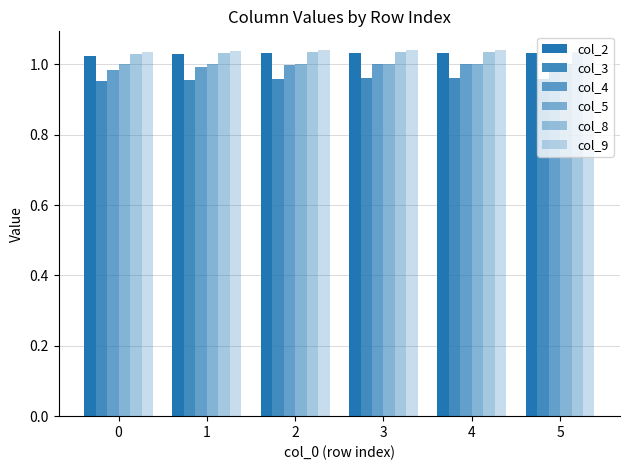

Reading left to right, transcribe all the data shown in this chart.

col_2: 0=1.0	1=1.0	2=1.0	3=1.0	4=1.0	5=1.0
col_3: 0=1.0	1=1.0	2=1.0	3=1.0	4=1.0	5=1.0
col_4: 0=1.0	1=1.0	2=1.0	3=1.0	4=1.0	5=1.0
col_5: 0=1.0	1=1.0	2=1.0	3=1.0	4=1.0	5=1.0
col_8: 0=1.0	1=1.0	2=1.0	3=1.0	4=1.0	5=1.0
col_9: 0=1.0	1=1.0	2=1.0	3=1.0	4=1.0	5=1.0